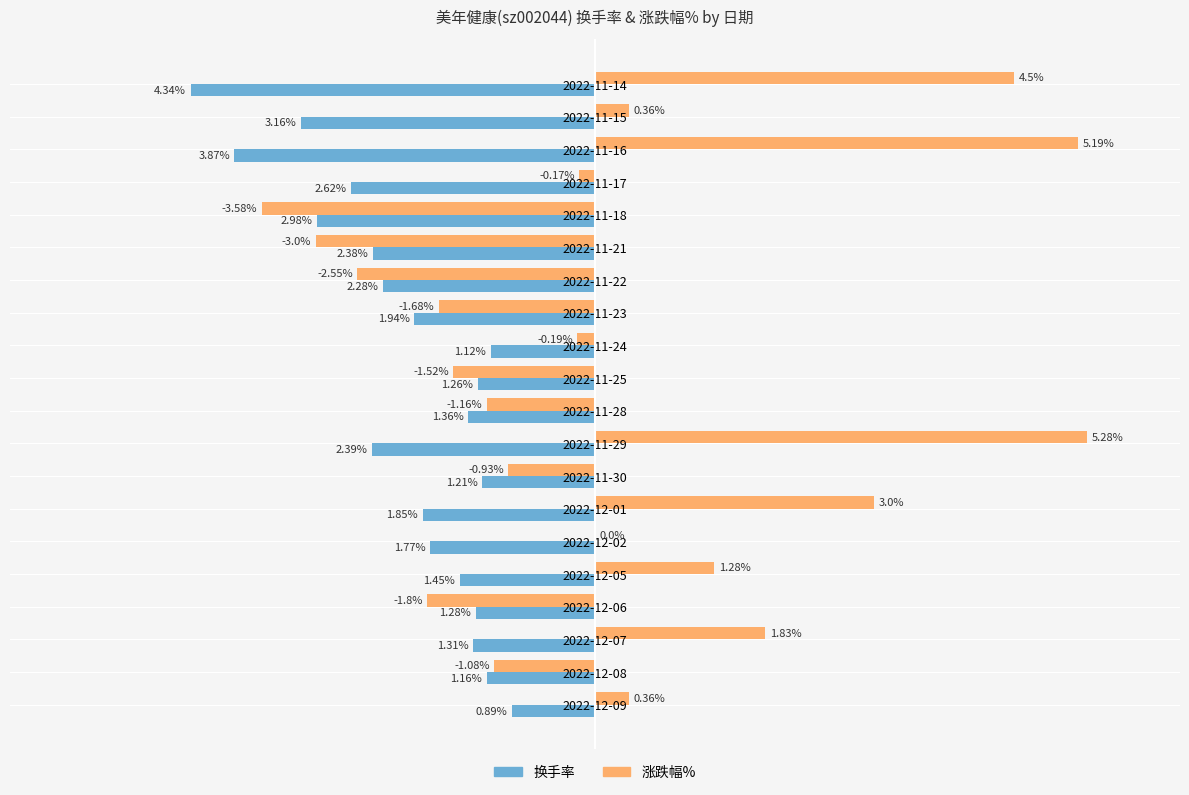

Which series has the largest total across all categories?

涨跌幅%